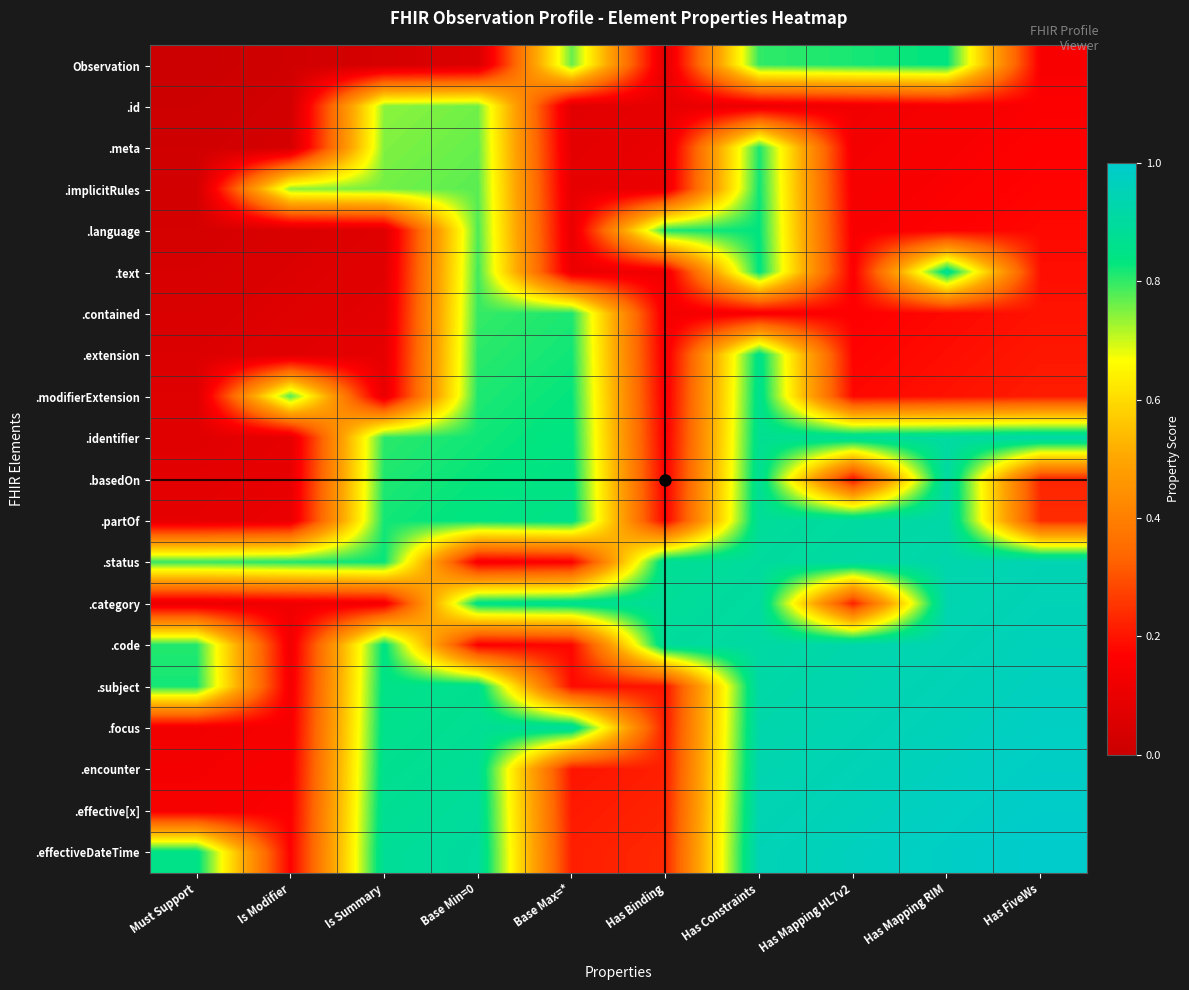

How many data points does each series have?

10